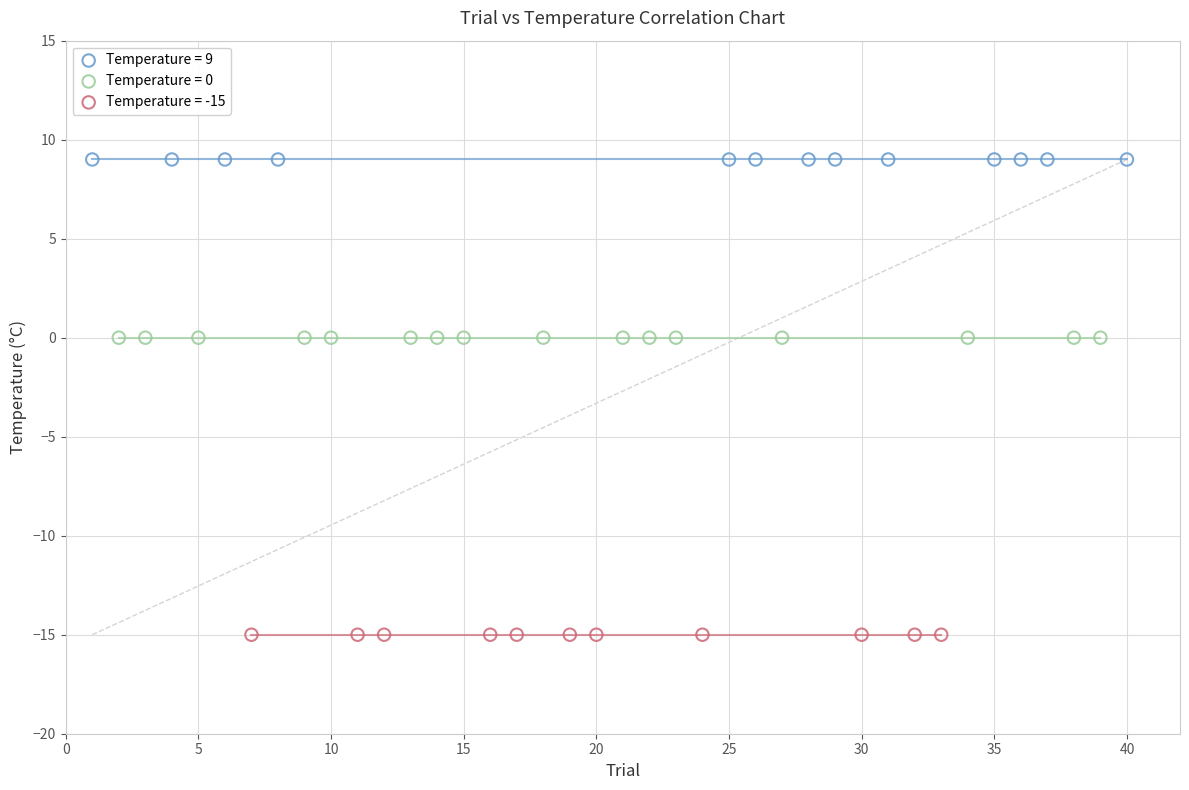

Which series contains the lowest Y value?

Temperature = -15